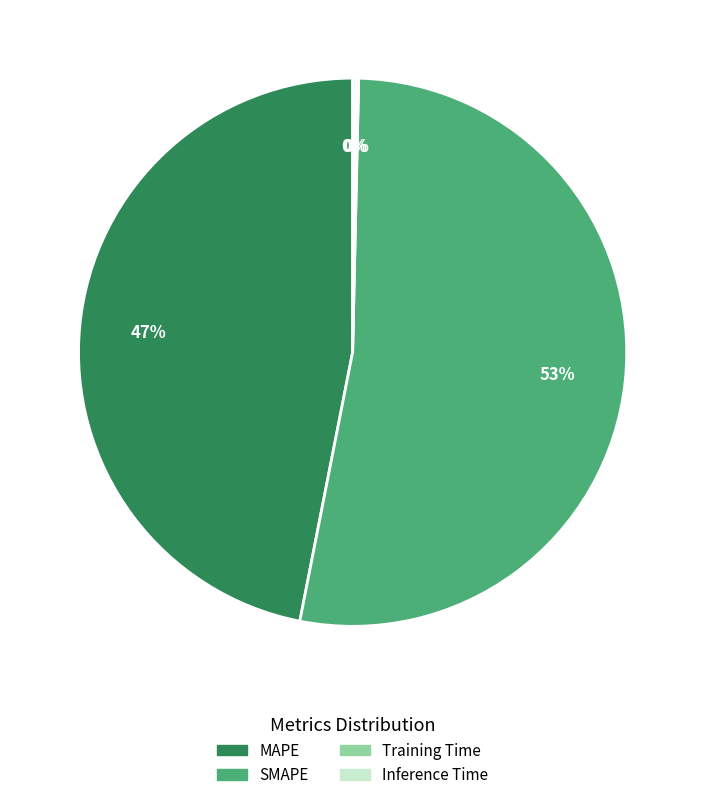

Which category has the biggest portion of the pie?

SMAPE